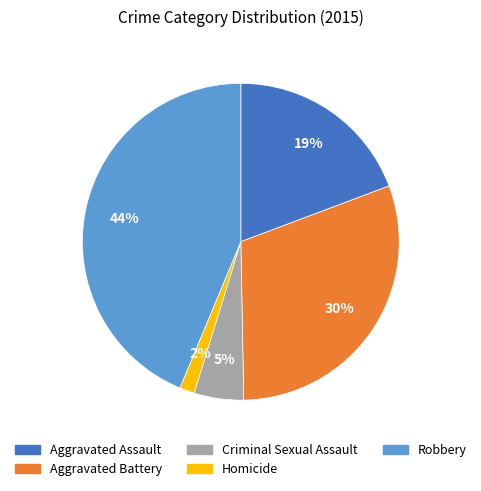

Which slice is the largest?

Robbery